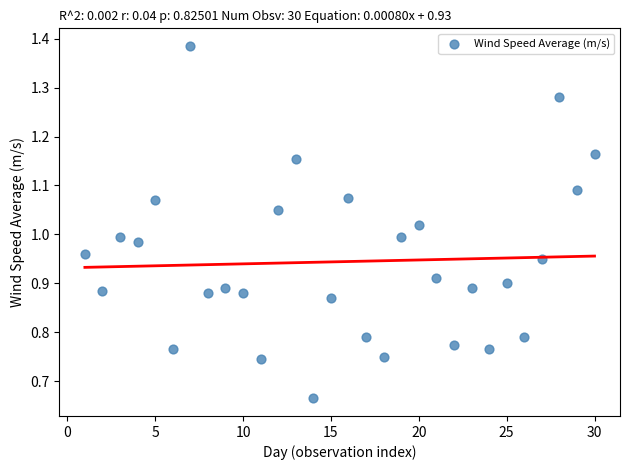

What is the range of X values (max minus min)?

29.0